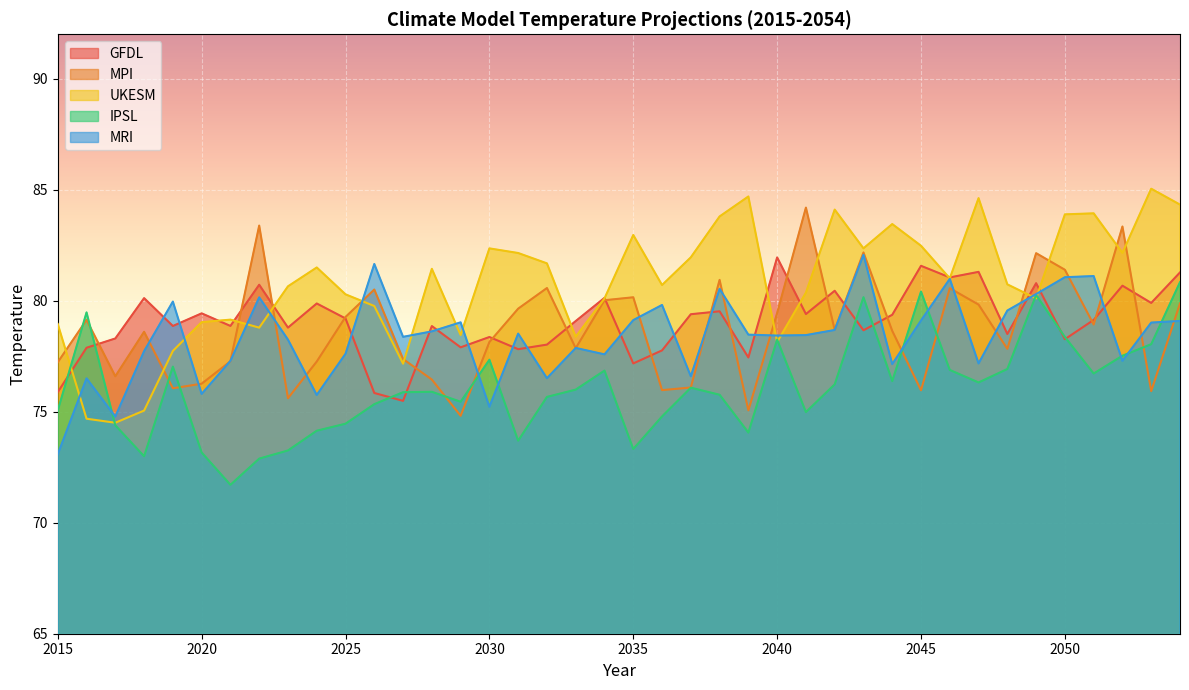

Reading left to right, extract all data points from this chart.

GFDL: 2015=75.9	2016=77.9	2017=78.3	2018=80.1	2019=78.9	2020=79.4	2021=78.9	2022=80.7	2023=78.8	2024=79.9	2025=79.2	2026=75.8	2027=75.5	2028=78.9	2029=77.9	2030=78.4	2031=77.8	2032=78.0	2033=79.1	2034=80.1	2035=77.2	2036=77.8	2037=79.4	2038=79.5	2039=77.4	2040=81.9	2041=79.4	2042=80.4	2043=78.7	2044=79.4	2045=81.6	2046=81.0	2047=81.3	2048=78.5	2049=80.8	2050=78.3	2051=79.1	2052=80.7	2053=79.9	2054=81.3
MPI: 2015=77.2	2016=79.1	2017=76.6	2018=78.6	2019=76.1	2020=76.3	2021=77.3	2022=83.4	2023=75.6	2024=77.3	2025=79.3	2026=80.5	2027=77.4	2028=76.4	2029=74.8	2030=78.1	2031=79.6	2032=80.6	2033=77.9	2034=80.0	2035=80.2	2036=76.0	2037=76.1	2038=80.9	2039=75.1	2040=79.4	2041=84.2	2042=78.7	2043=82.2	2044=78.6	2045=76.0	2046=80.6	2047=79.8	2048=77.8	2049=82.1	2050=81.4	2051=78.9	2052=83.3	2053=75.9	2054=79.9
UKESM: 2015=78.9	2016=74.7	2017=74.5	2018=75.1	2019=77.7	2020=79.0	2021=79.1	2022=78.8	2023=80.6	2024=81.5	2025=80.3	2026=79.8	2027=77.2	2028=81.4	2029=78.5	2030=82.4	2031=82.1	2032=81.7	2033=78.4	2034=80.1	2035=83.0	2036=80.7	2037=82.0	2038=83.8	2039=84.7	2040=78.1	2041=80.4	2042=84.1	2043=82.4	2044=83.5	2045=82.5	2046=81.0	2047=84.6	2048=80.7	2049=80.1	2050=83.9	2051=83.9	2052=82.2	2053=85.0	2054=84.3
IPSL: 2015=75.1	2016=79.5	2017=74.4	2018=73.0	2019=77.0	2020=73.2	2021=71.7	2022=72.9	2023=73.3	2024=74.1	2025=74.5	2026=75.3	2027=75.9	2028=75.9	2029=75.4	2030=77.3	2031=73.7	2032=75.7	2033=76.0	2034=76.9	2035=73.3	2036=74.8	2037=76.1	2038=75.8	2039=74.1	2040=78.2	2041=75.0	2042=76.2	2043=80.2	2044=76.4	2045=80.4	2046=76.9	2047=76.3	2048=76.9	2049=80.3	2050=78.4	2051=76.7	2052=77.5	2053=78.0	2054=80.8
MRI: 2015=73.1	2016=76.5	2017=74.8	2018=77.7	2019=80.0	2020=75.8	2021=77.3	2022=80.2	2023=78.2	2024=75.8	2025=77.6	2026=81.7	2027=78.4	2028=78.6	2029=79.0	2030=75.2	2031=78.5	2032=76.5	2033=77.9	2034=77.6	2035=79.1	2036=79.8	2037=76.6	2038=80.5	2039=78.5	2040=78.4	2041=78.5	2042=78.7	2043=82.1	2044=77.1	2045=79.1	2046=81.0	2047=77.2	2048=79.6	2049=80.3	2050=81.1	2051=81.1	2052=77.3	2053=79.0	2054=79.1